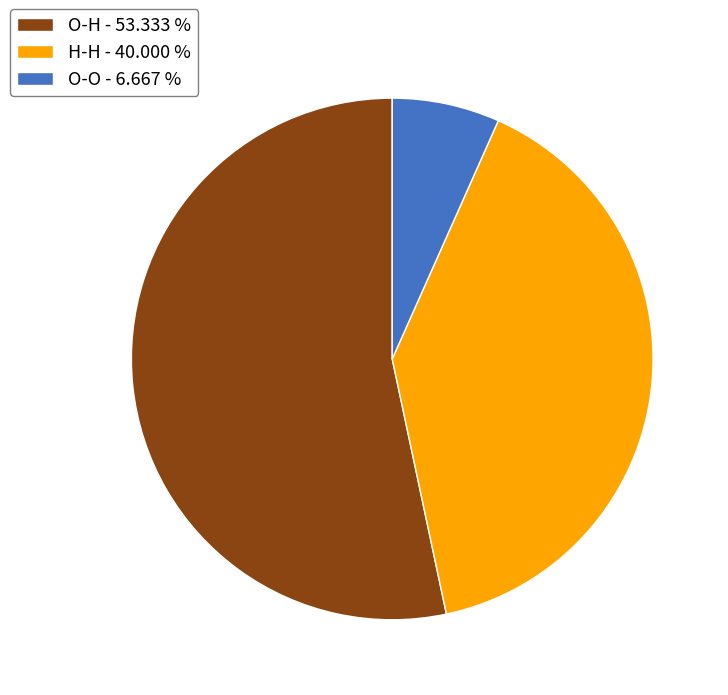

Between O-O and H-H, which is larger?

H-H